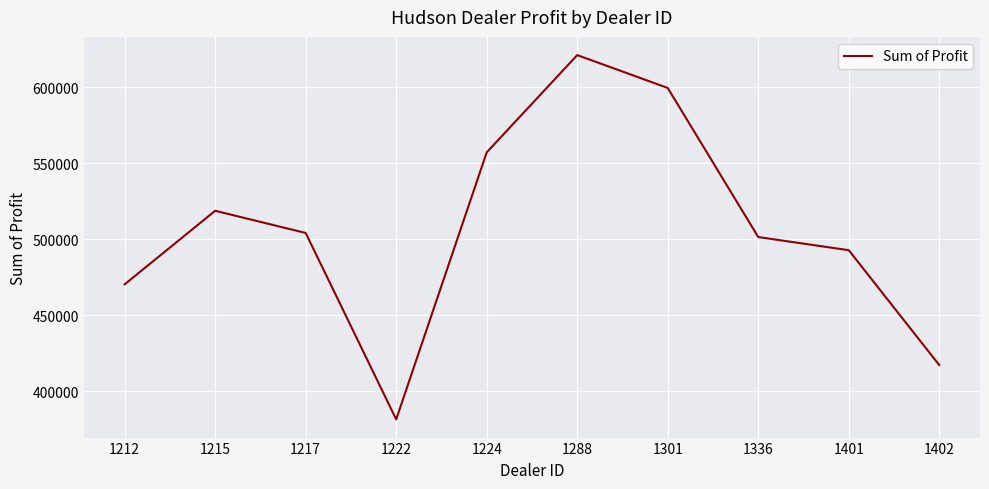

What is the maximum value shown in the chart?

621153.0